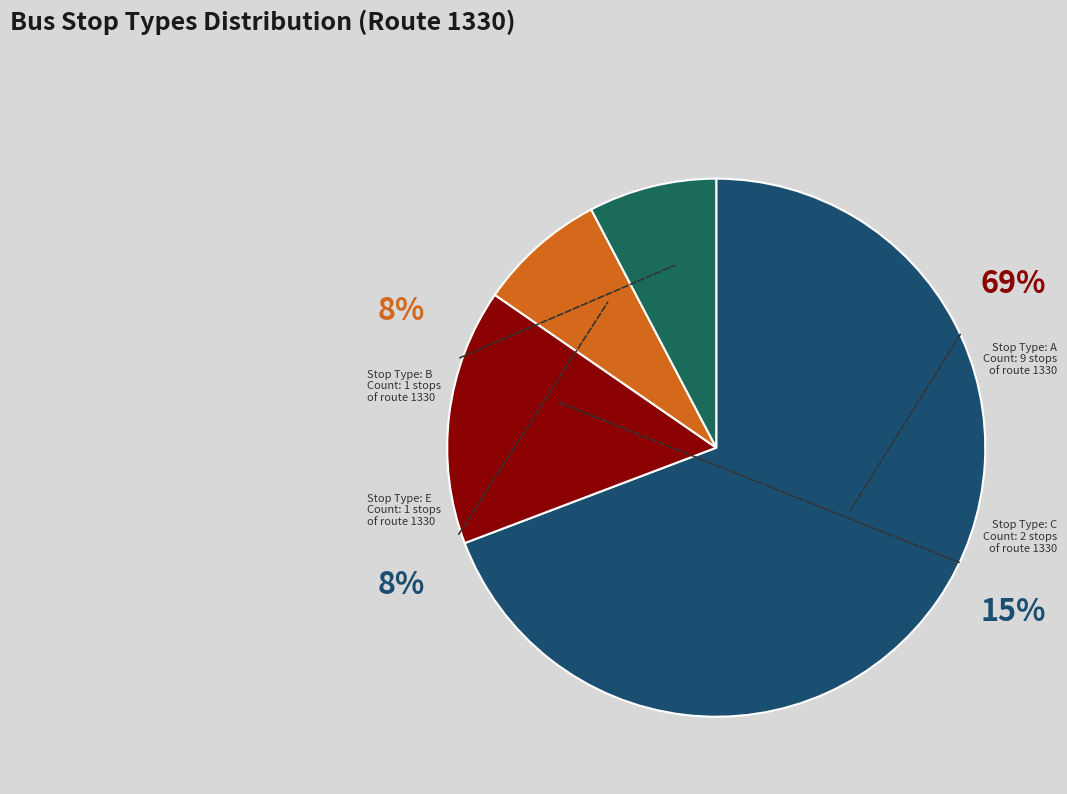

What is the largest slice in the pie chart?

A